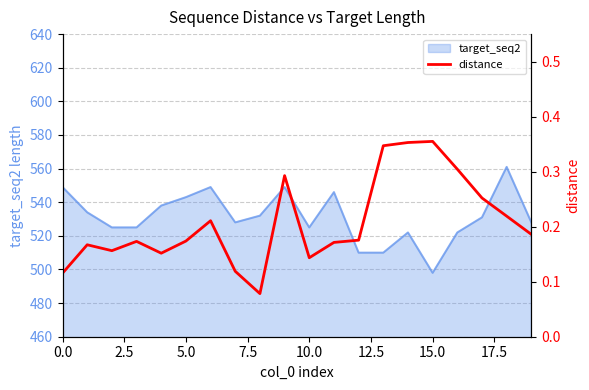

What is the minimum value for target_seq2?

498